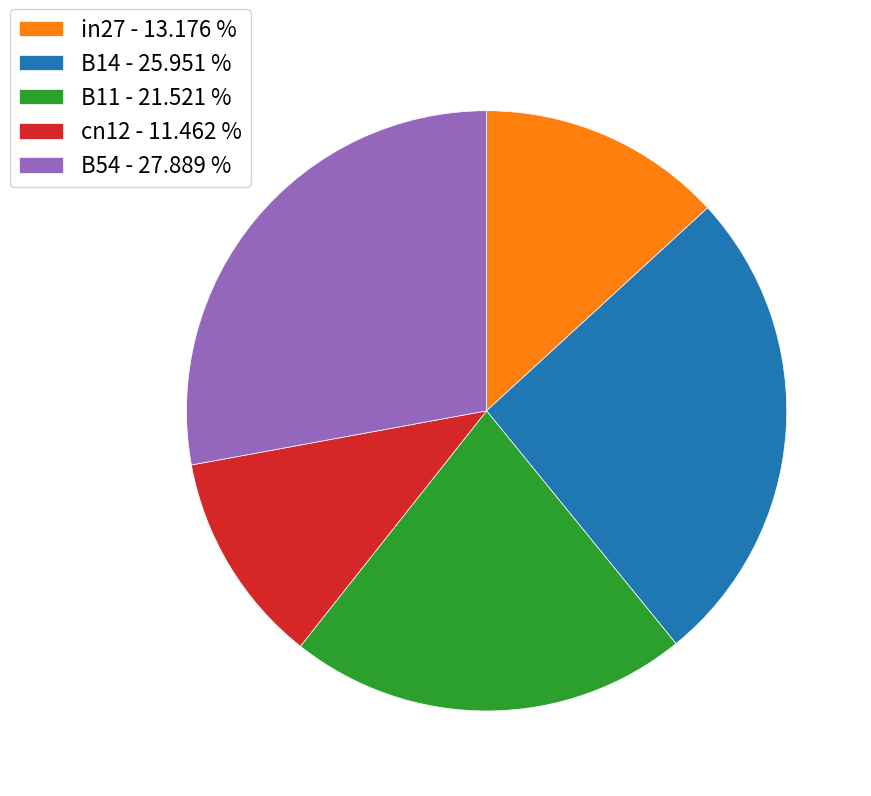

Rank the categories by value from lowest to highest.

cn12, in27, B11, B14, B54